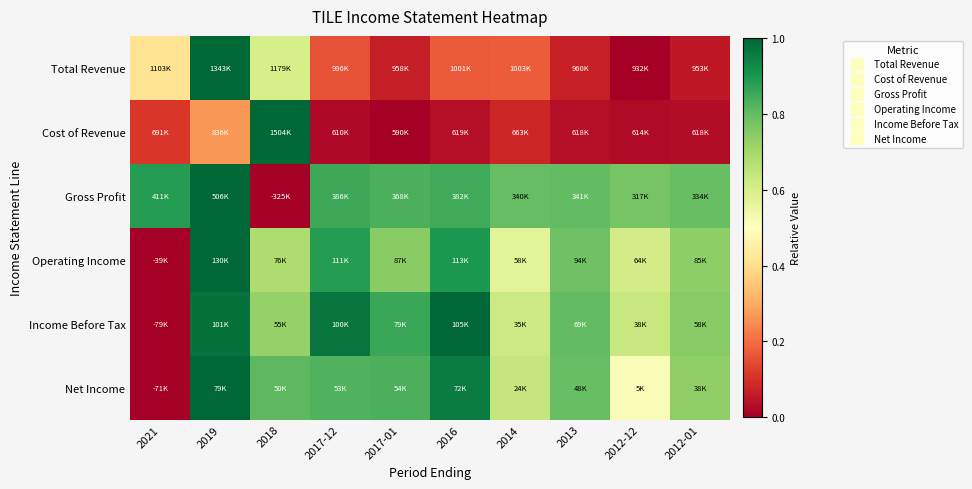

Between 2021 and 2016, which is larger?

2021